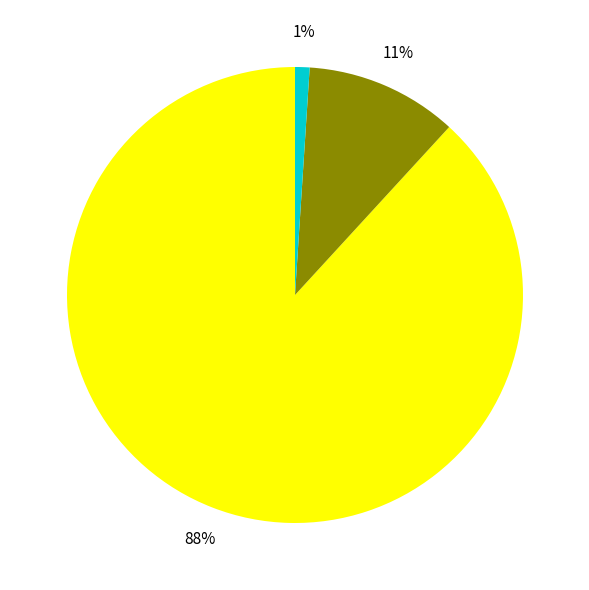

To the nearest percent, what is the difference between the largest and smallest slice percentages?

87%